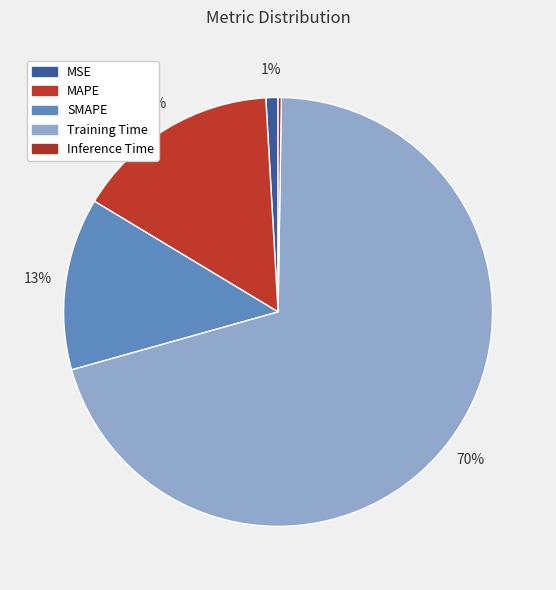

True or false: MAPE accounts for 15% of the total.

True